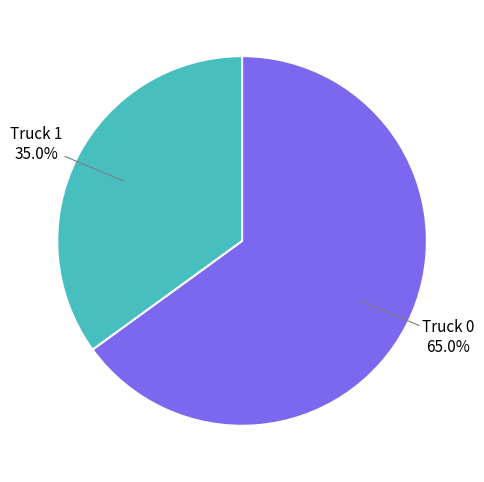

To the nearest percent, what is the difference between the largest and smallest slice percentages?

30%